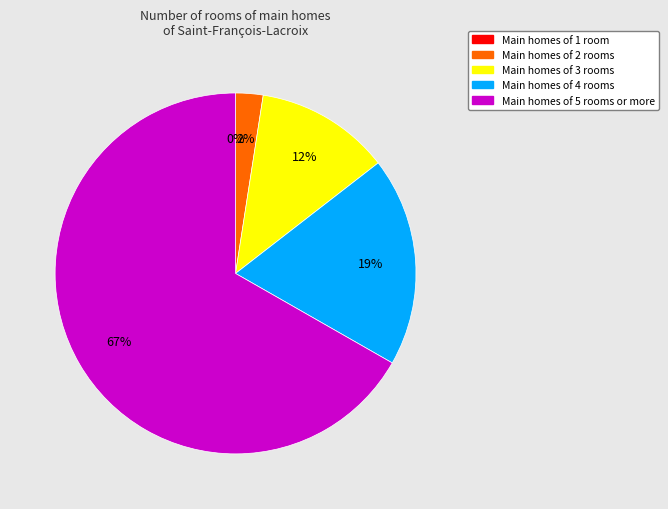

Is there any slice that represents more than half of the pie?

Yes